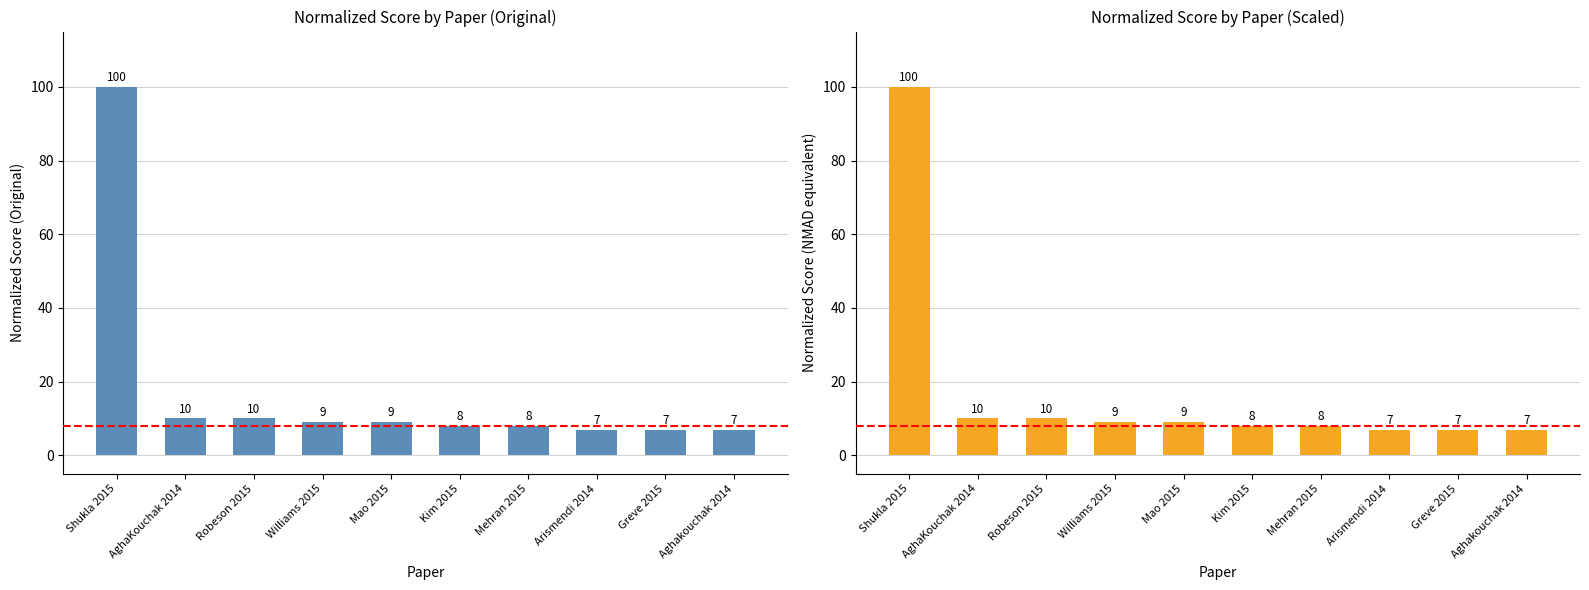

What position from the right is Mehran 2015?

4